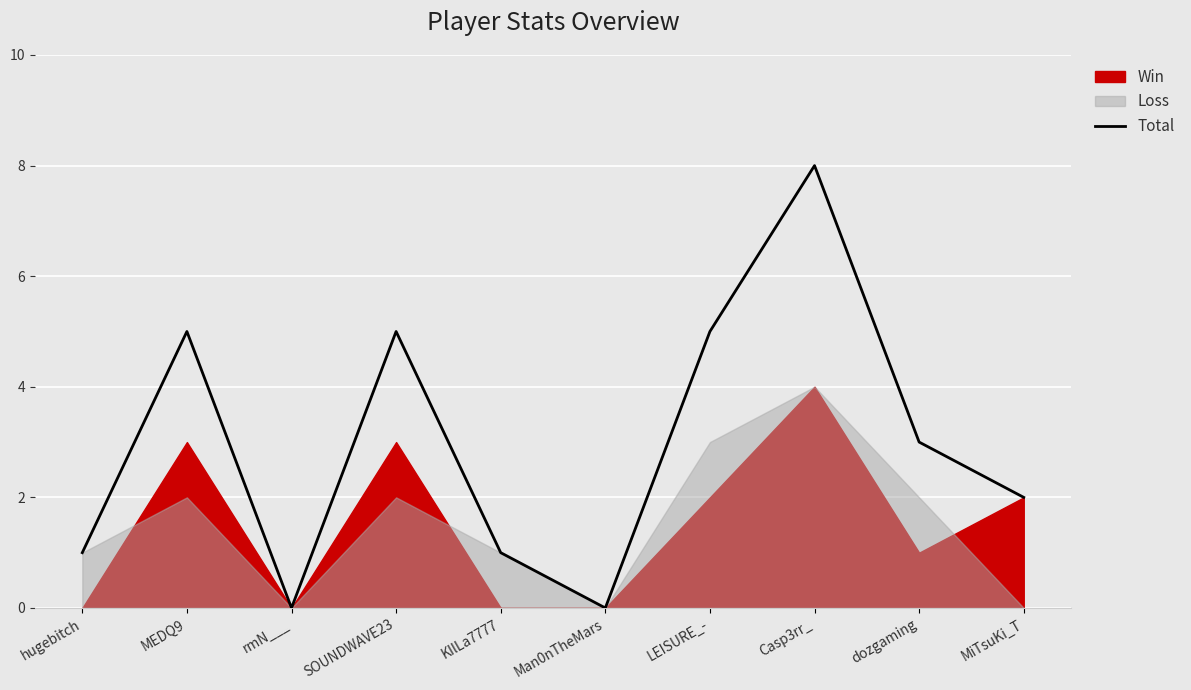

Reading left to right, transcribe all the data shown in this chart.

1	5	0	5	1	0	5	8	3	2